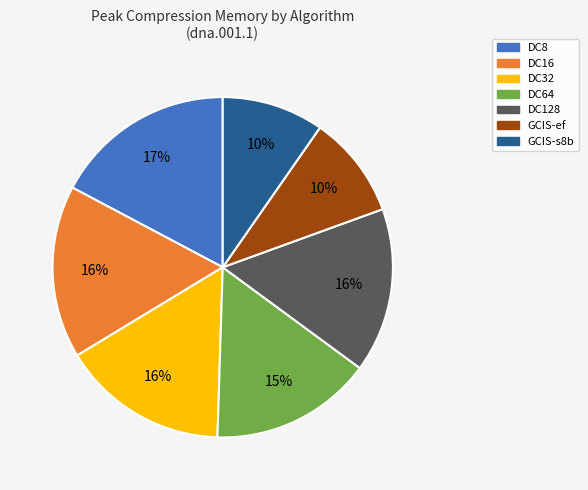

True or false: GCIS-s8b accounts for 4% of the total.

False